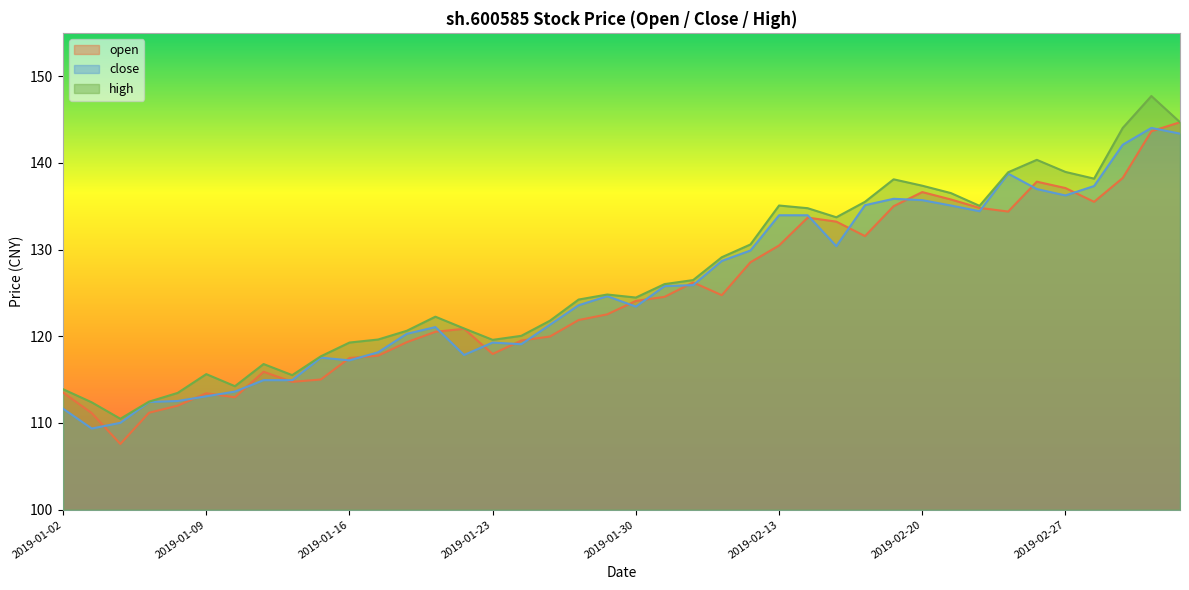

Reading left to right, list all the values displayed in this chart.

open: 113.5	111.1	107.6	111.2	112.0	113.4	113.0	115.9	114.7	115.0	117.5	117.8	119.3	120.5	120.9	118.0	119.5	120.0	121.9	122.5	124.1	124.5	126.2	124.7	128.5	130.5	133.7	133.2	131.6	135.0	136.6	135.8	134.8	134.4	137.8	137.1	135.5	138.3	143.6	144.7
close: 111.6	109.4	110.0	112.4	112.5	113.1	113.6	114.9	114.9	117.5	117.2	118.2	120.3	121.1	117.8	119.3	119.1	121.3	123.6	124.6	123.4	125.8	125.9	128.7	129.9	134.0	134.0	130.4	135.1	135.9	135.7	135.1	134.4	138.8	137.0	136.2	137.3	142.1	144.0	143.4
high: 113.9	112.4	110.5	112.5	113.5	115.6	114.2	116.8	115.5	117.7	119.3	119.6	120.6	122.3	120.9	119.6	120.1	121.8	124.2	124.8	124.5	126.0	126.5	129.1	130.6	135.1	134.8	133.7	135.5	138.1	137.4	136.5	135.0	138.9	140.4	139.0	138.2	144.0	147.7	144.7